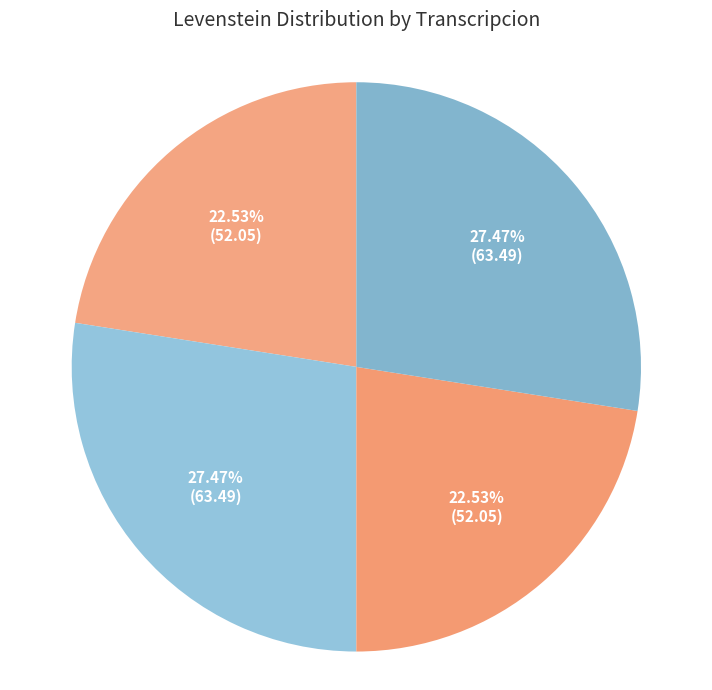

To the nearest percent, what percentage of the pie is Dialectal?

23%